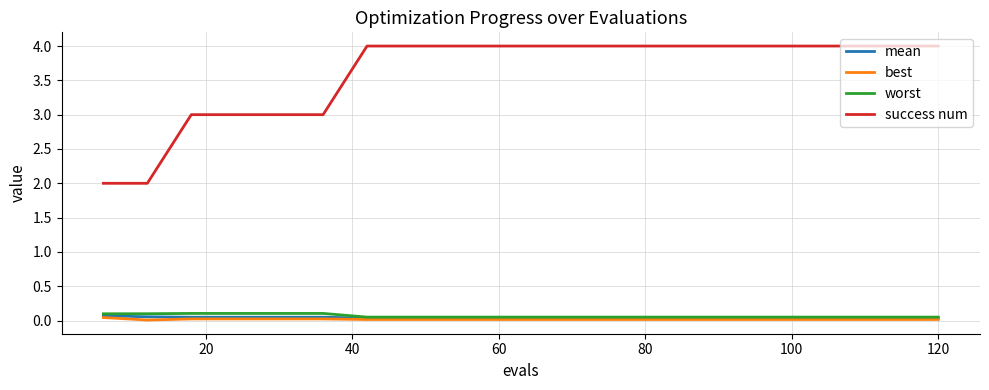

True or false: success num and best intersect in this chart.

False